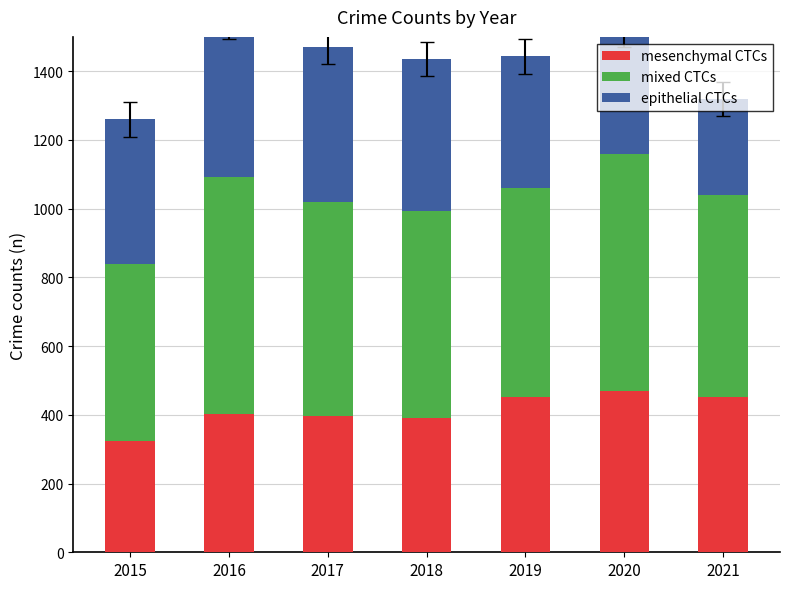

What is the difference between the maximum and second lowest values in the epithelial CTCs series?

90